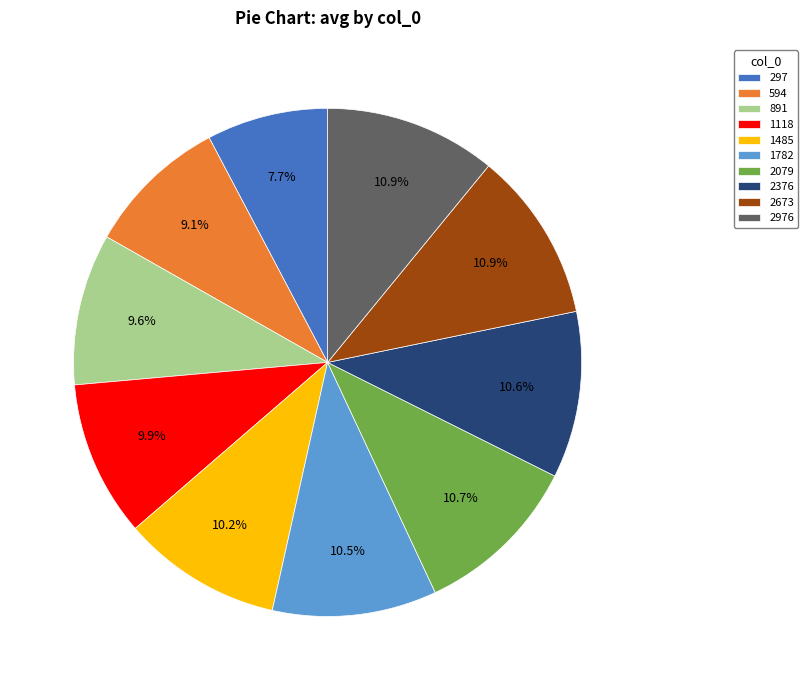

Is 2376 the majority of the pie?

No